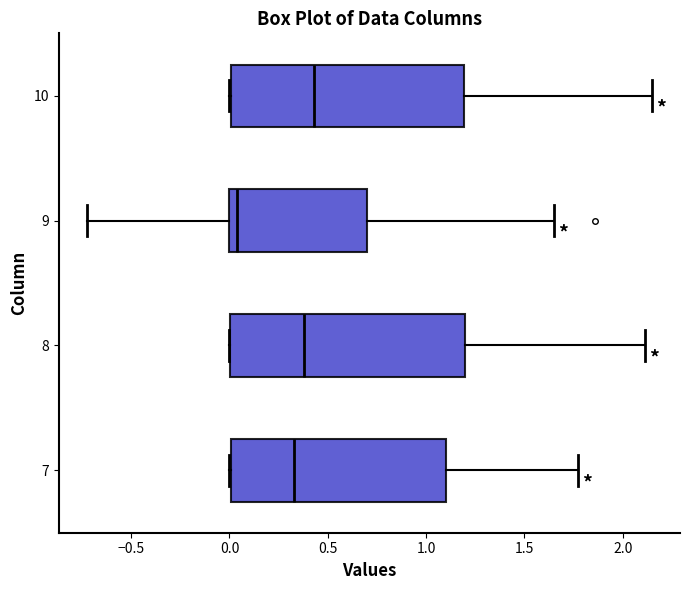

Which box's median line is the furthest to the left?

9